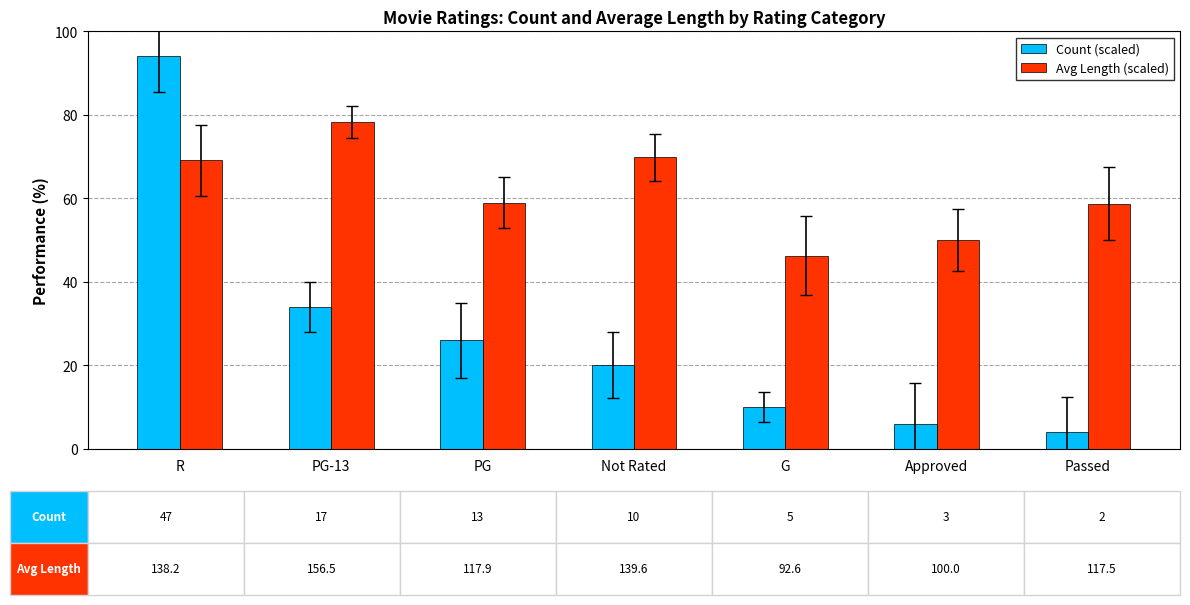

List the series in order of their overall mean, highest first.

Avg Length (scaled), Count (scaled)